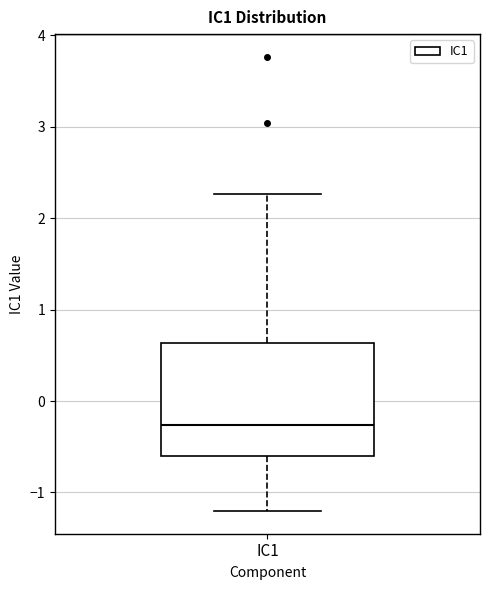

Transcribe this box plot: give where the median line is, the range the box spans, and where the two whiskers end, as read against the y-axis. The values are not printed on the chart, so give them approximately, as read against the axis.

median -0.3, box -0.6 to 0.6, whiskers -1.2 to 2.3